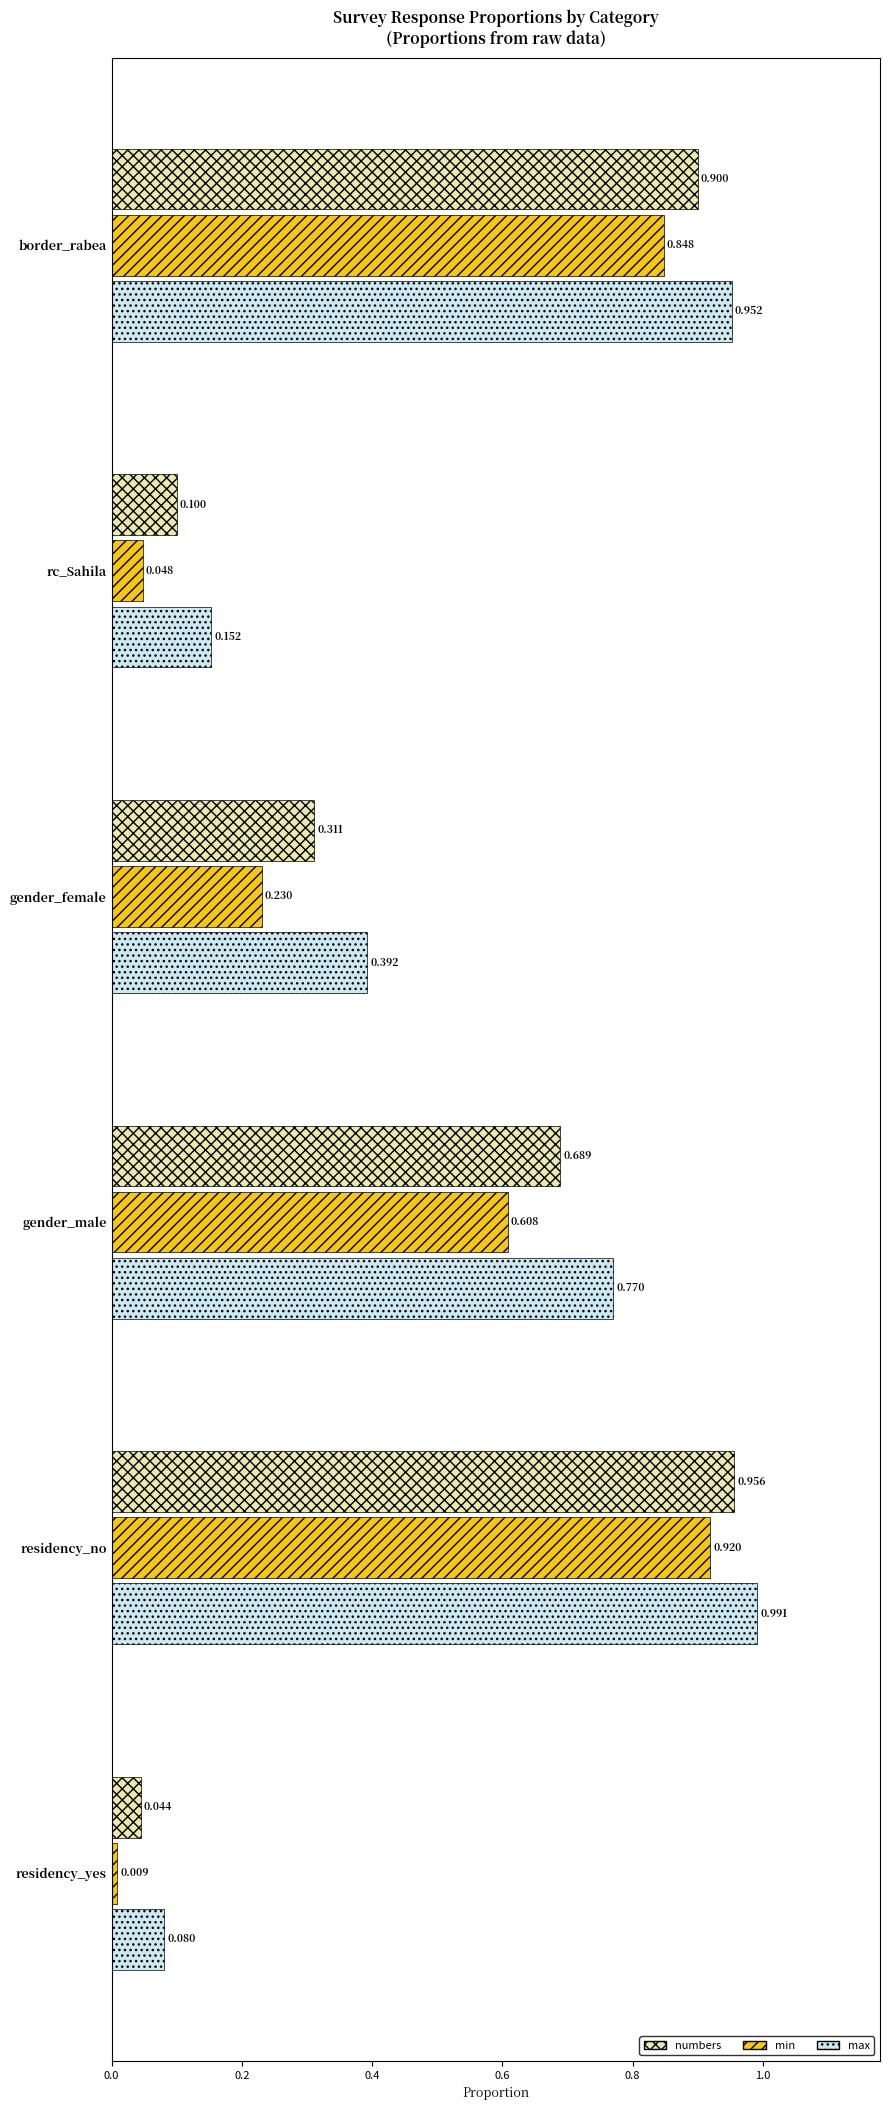

Between gender_female and residency_yes, which series saw the biggest shift?

max